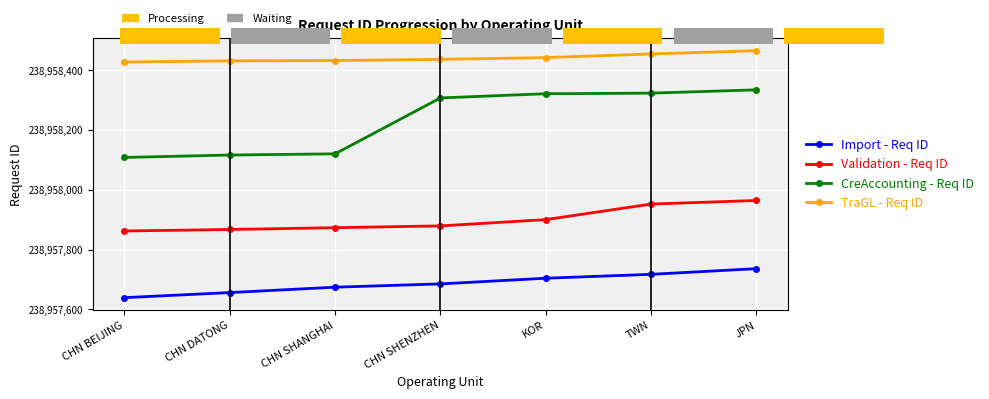

Between KOR and CHN BEIJING, which is larger?

KOR